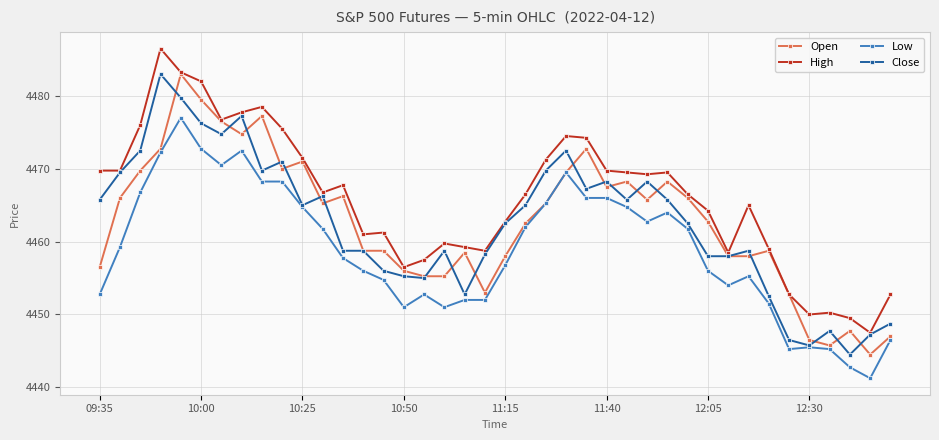

What is the value of the Low point at the 15th from the left?

4454.8